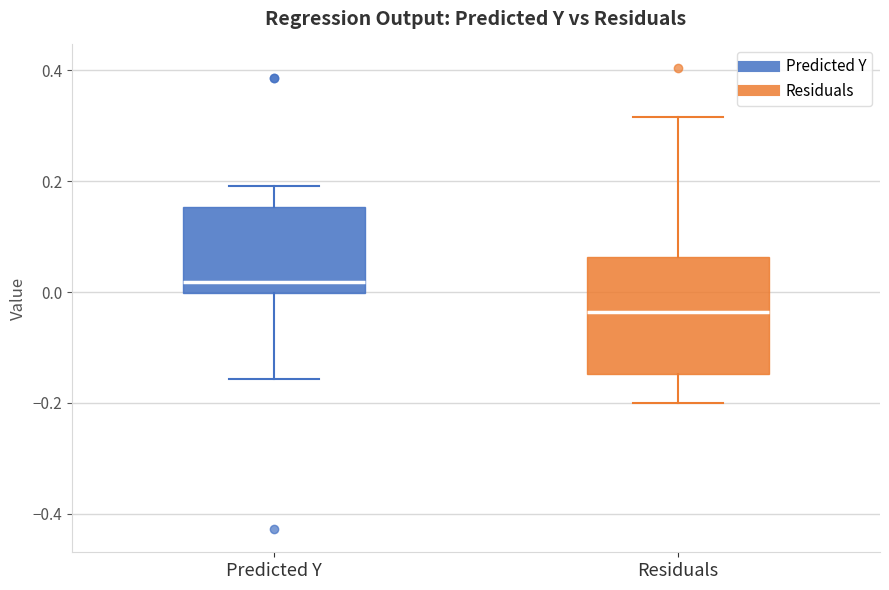

Which box's median line is the highest?

Predicted Y